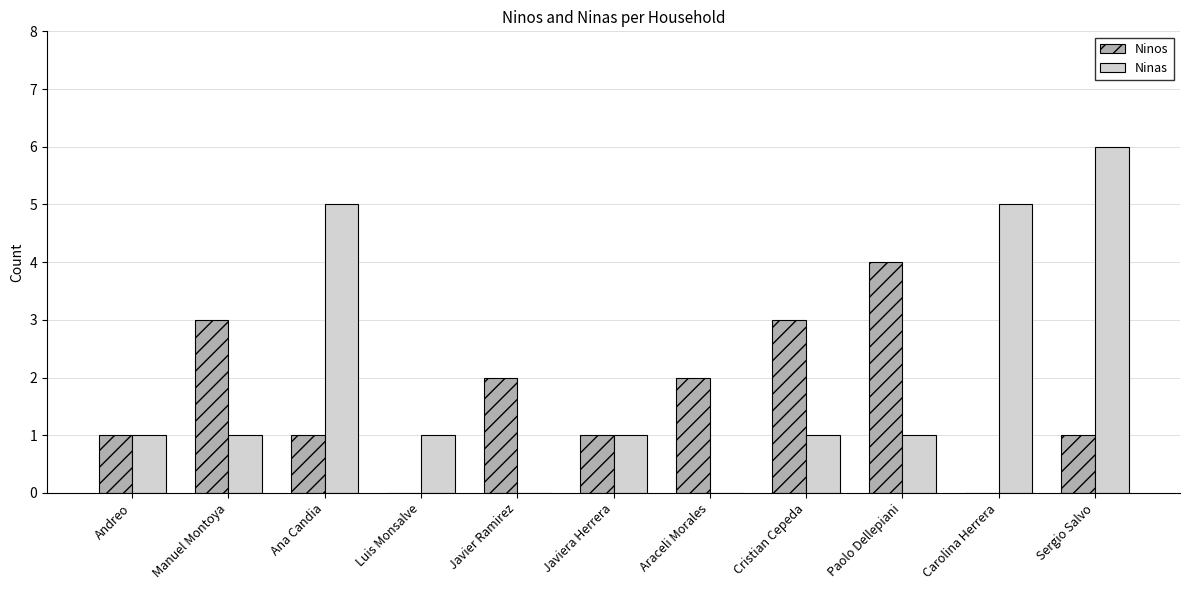

At which category is the sum across all series the highest?

Sergio Salvo